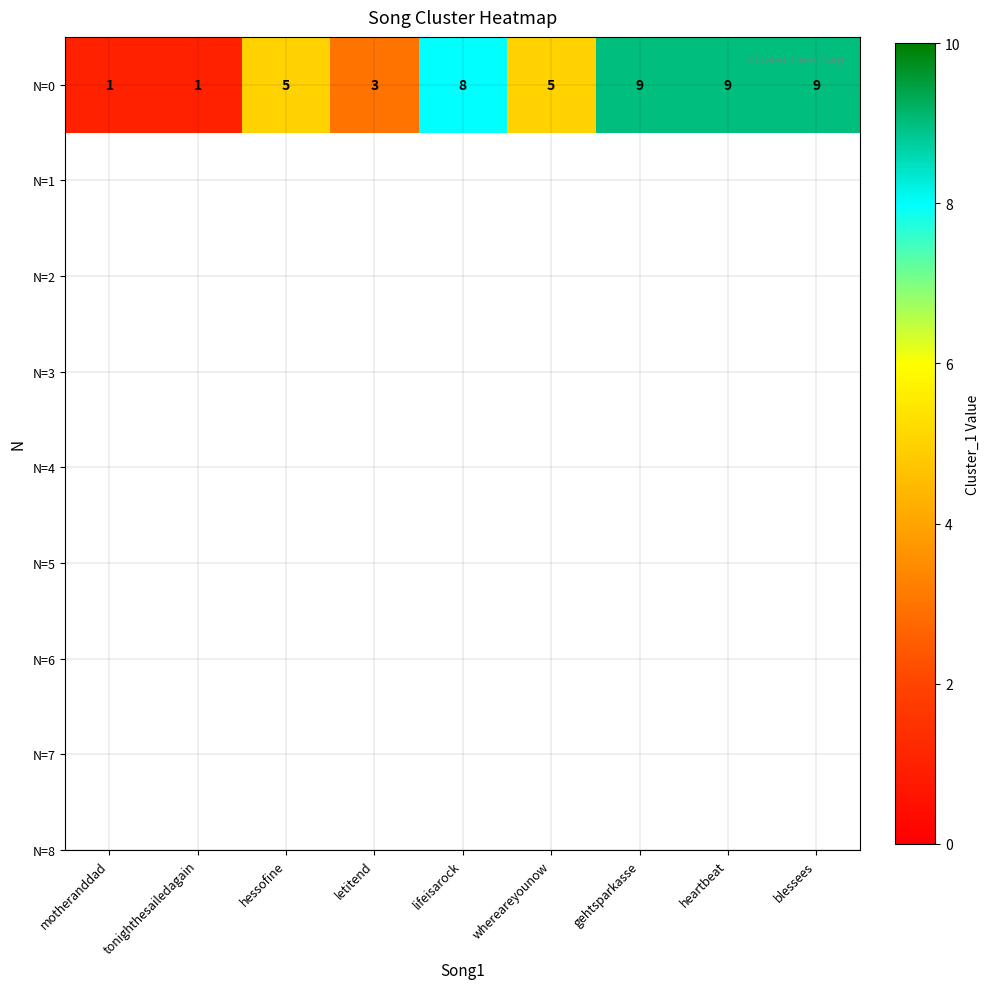

List the labels in order of value, smallest first.

motheranddad, tonighthesailedagain, letitend, hessofine, whereareyounow, lifeisarock, gehtsparkasse, heartbeat, blessees